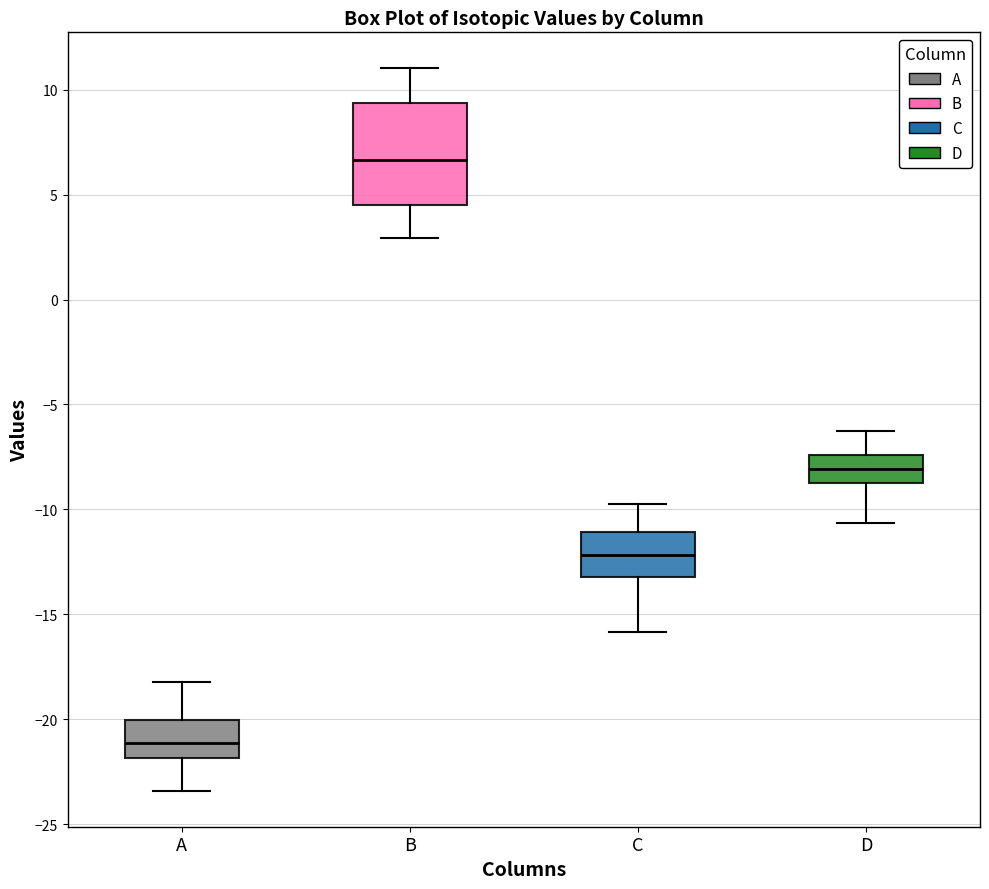

Where does the median line of the box for D sit on the y-axis? The values are not printed on the chart, so give them approximately, as read against the axis.

-8.0